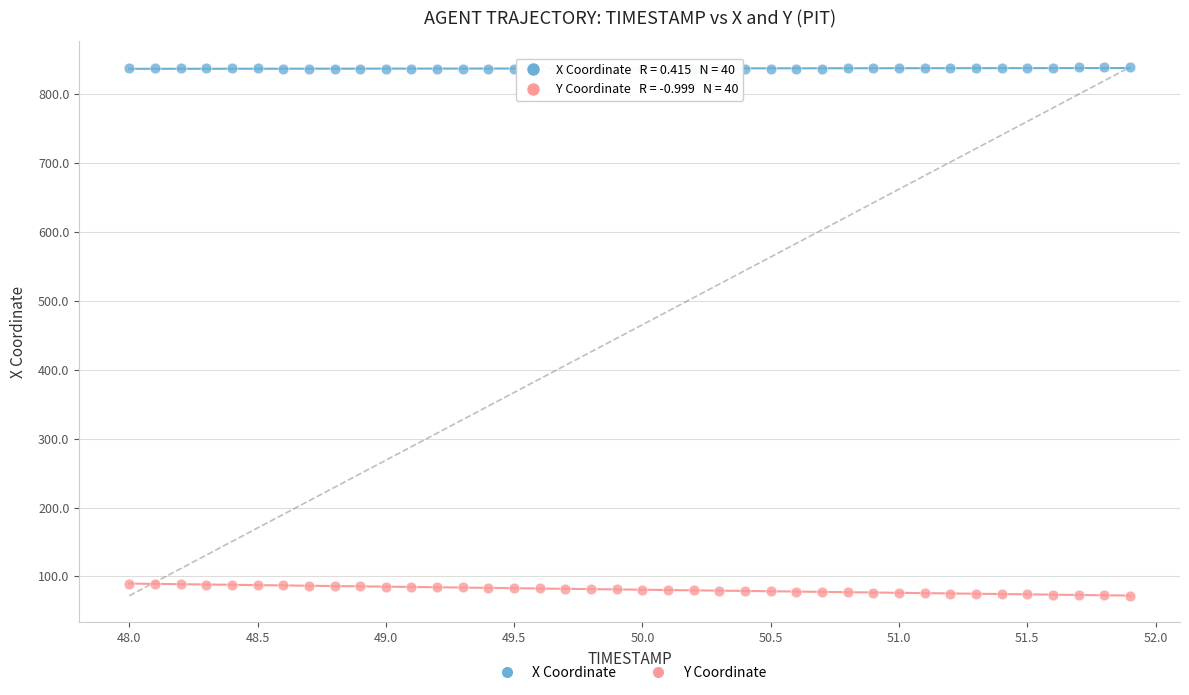

Which series reaches the minimum Y coordinate?

Y Coordinate